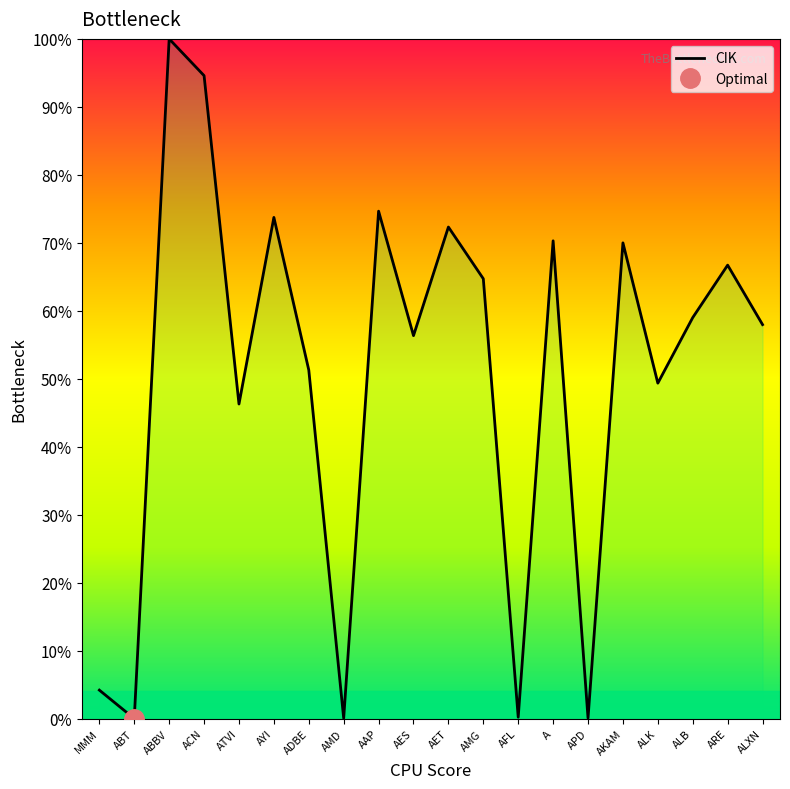

Which category has the highest value across all series?

ABBV